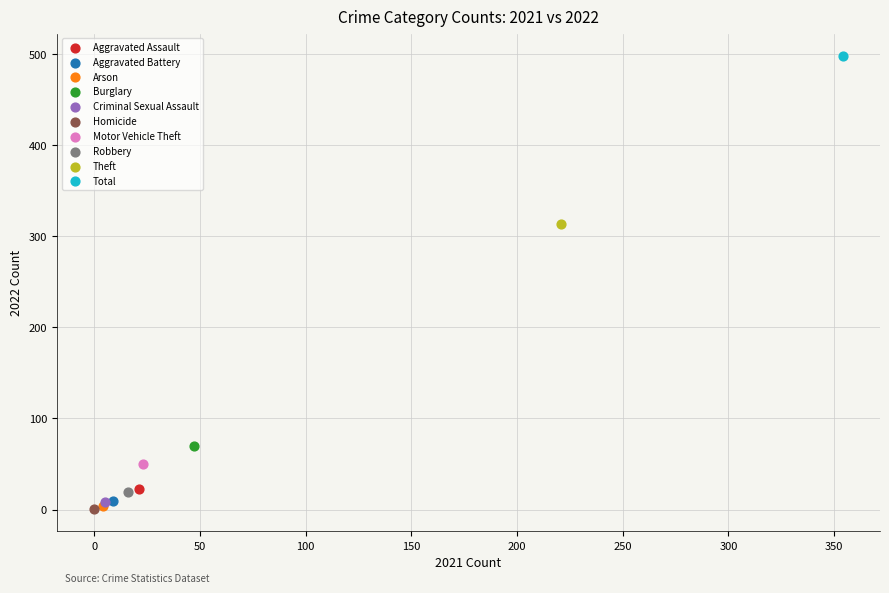

What are all the series names shown in the legend?

Aggravated Assault, Aggravated Battery, Arson, Burglary, Criminal Sexual Assault, Homicide, Motor Vehicle Theft, Robbery, Theft, Total